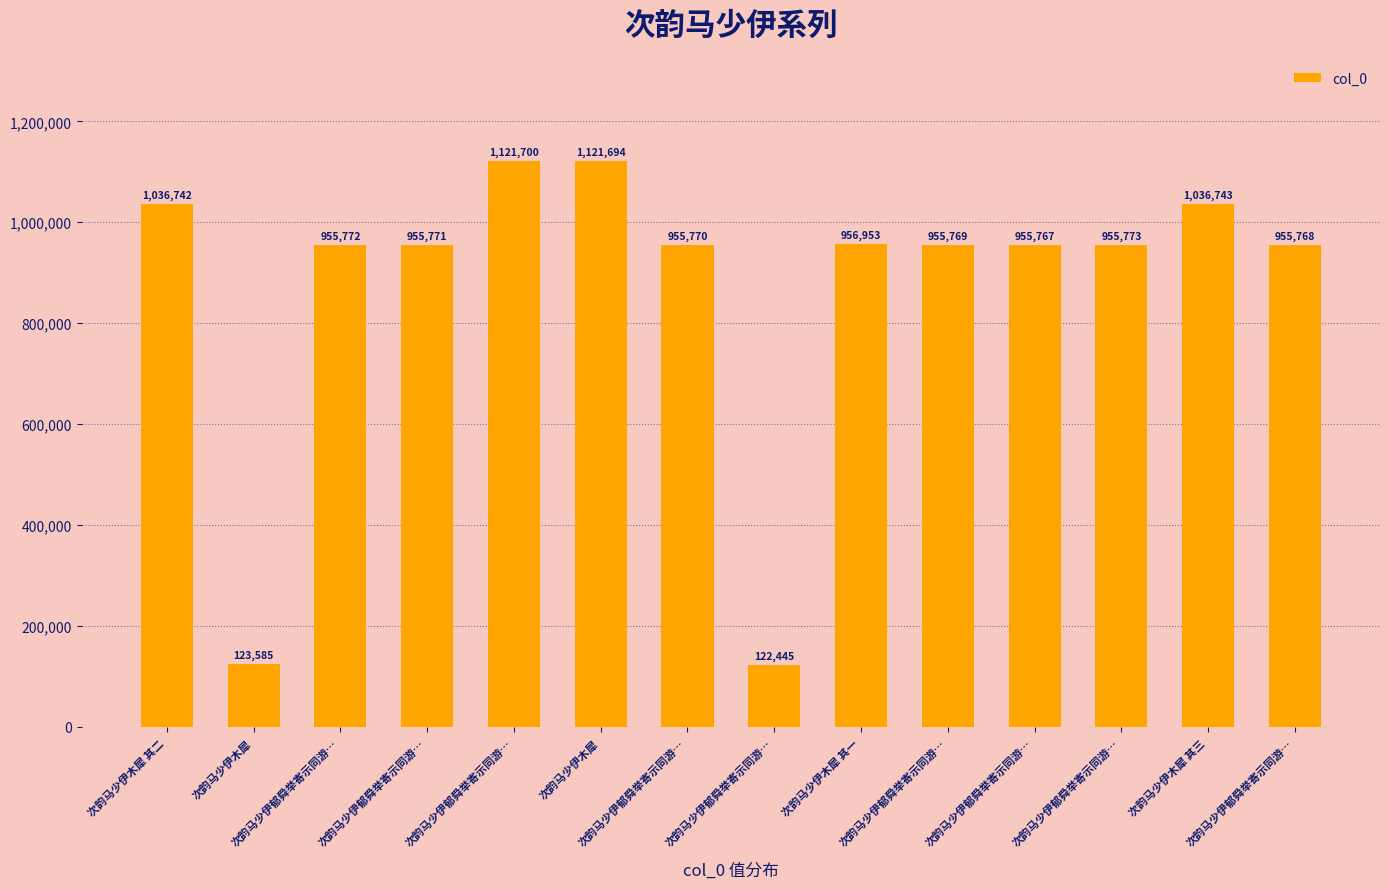

Reading left to right, transcribe all the data shown in this chart.

次韵马少伊木犀 其二=1036742	次韵马少伊木犀=123585	次韵马少伊郁舜举寄示同游…=955772	次韵马少伊郁舜举寄示同游…=955771	次韵马少伊郁舜举寄示同游…=1121700	次韵马少伊木犀=1121694	次韵马少伊郁舜举寄示同游…=955770	次韵马少伊郁舜举寄示同游…=122445	次韵马少伊木犀 其一=956953	次韵马少伊郁舜举寄示同游…=955769	次韵马少伊郁舜举寄示同游…=955767	次韵马少伊郁舜举寄示同游…=955773	次韵马少伊木犀 其三=1036743	次韵马少伊郁舜举寄示同游…=955768